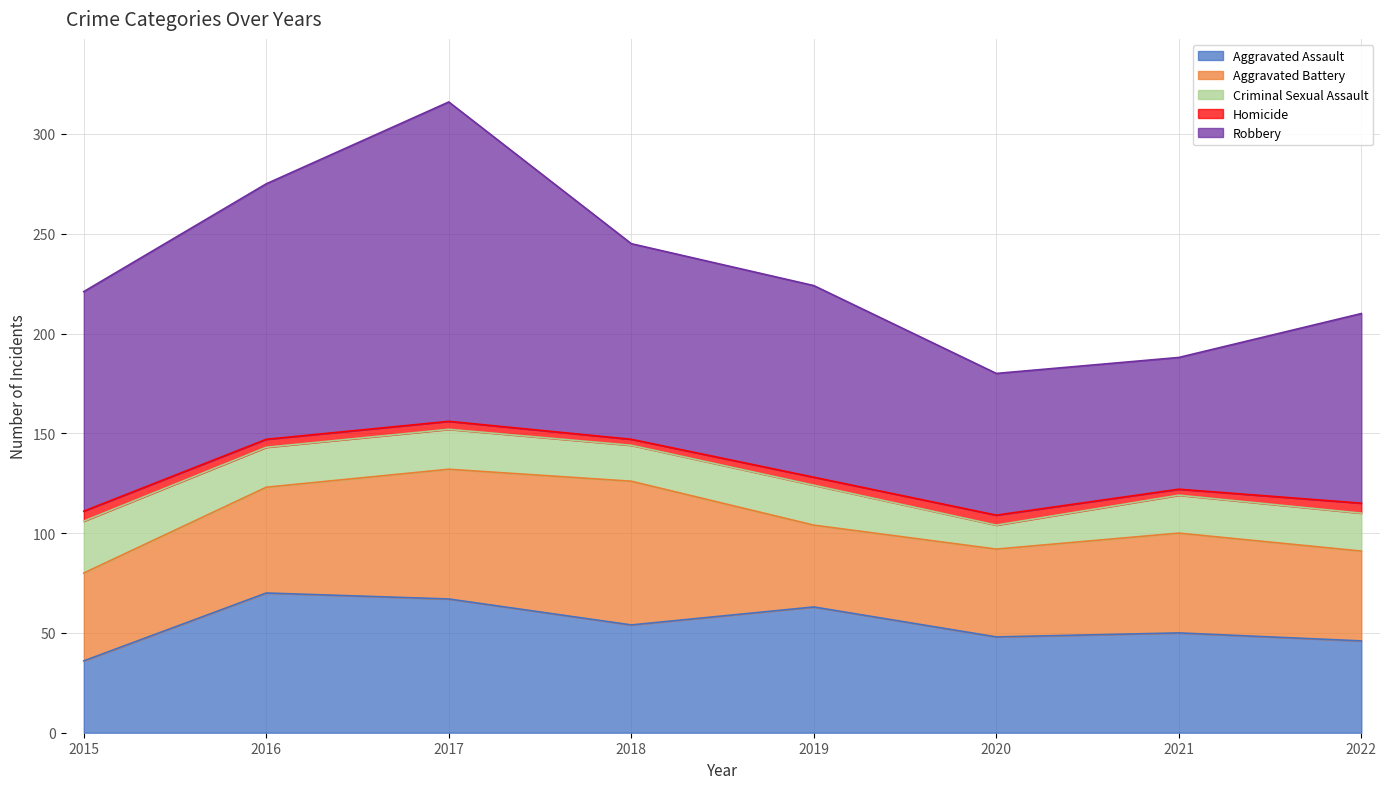

The value of Criminal Sexual Assault at 2020 is 12. True or false?

True